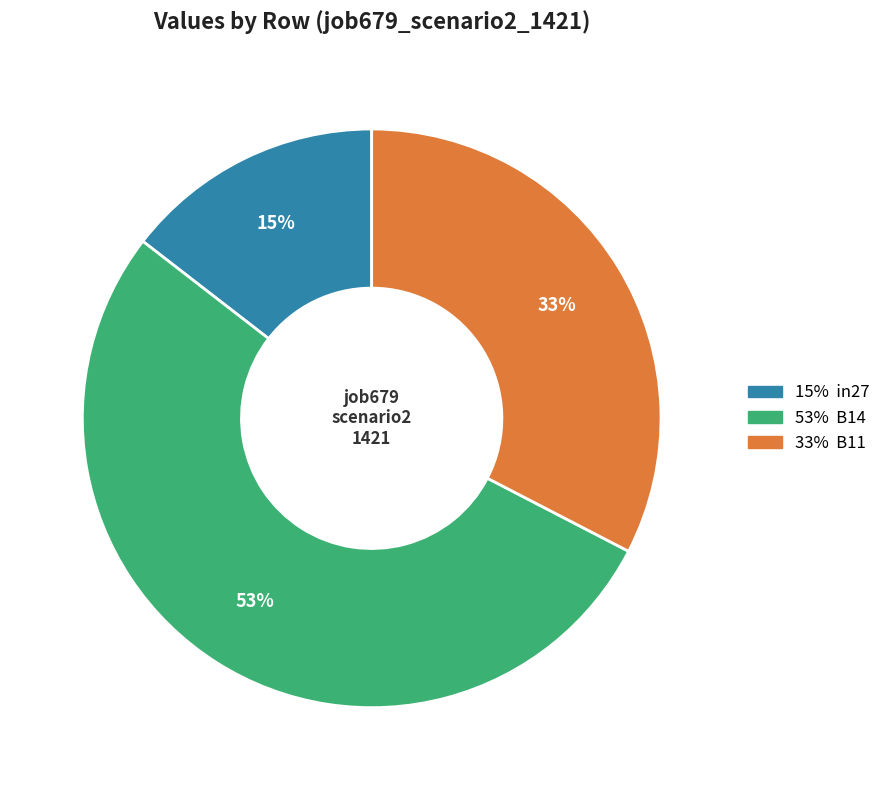

To the nearest percent, what is the average slice percentage?

33%